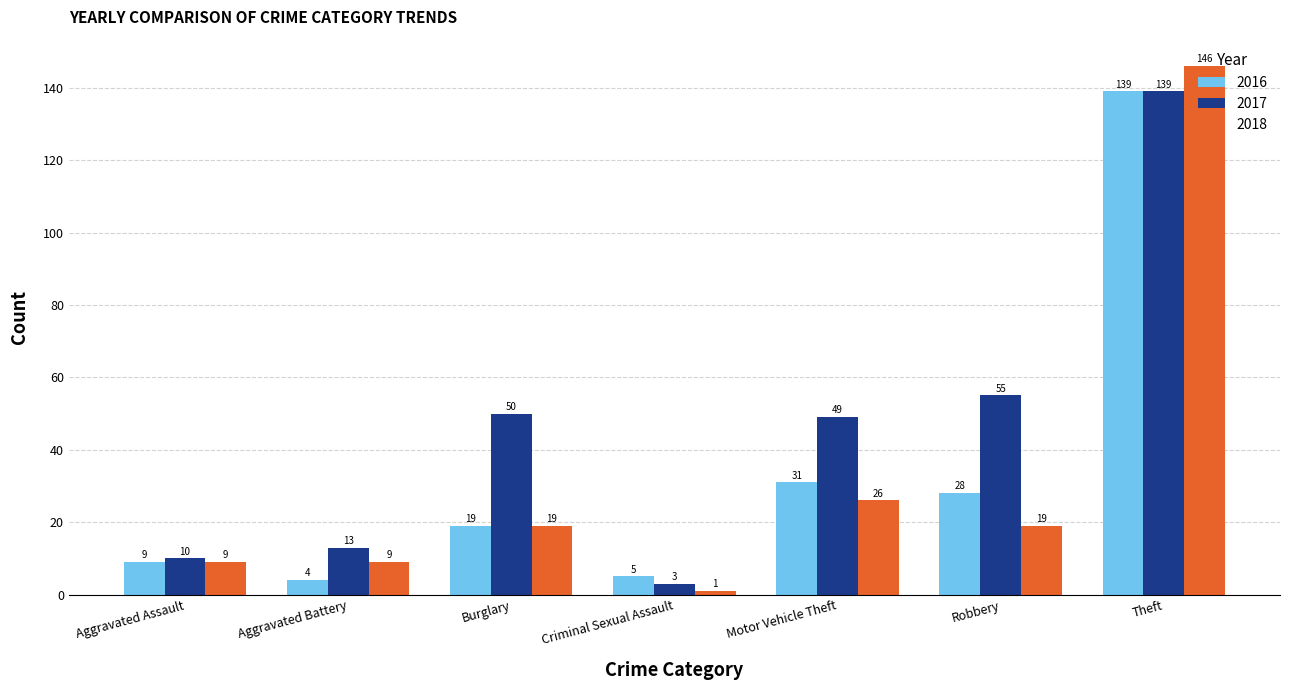

What position from the left is Motor Vehicle Theft?

5